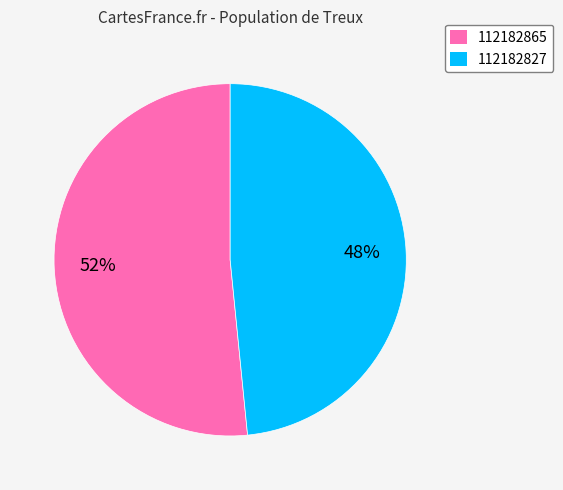

Which category has the biggest portion of the pie?

112182865